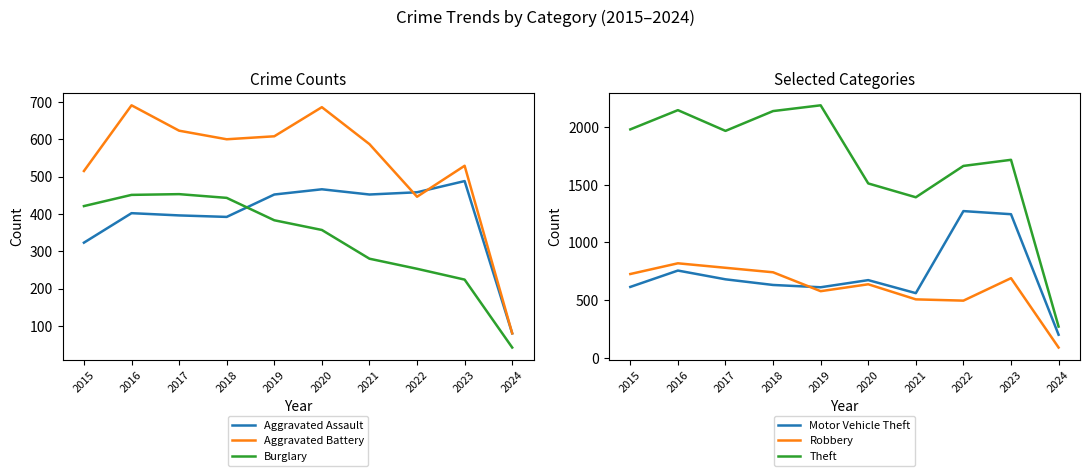

What is the greatest value displayed?

2190